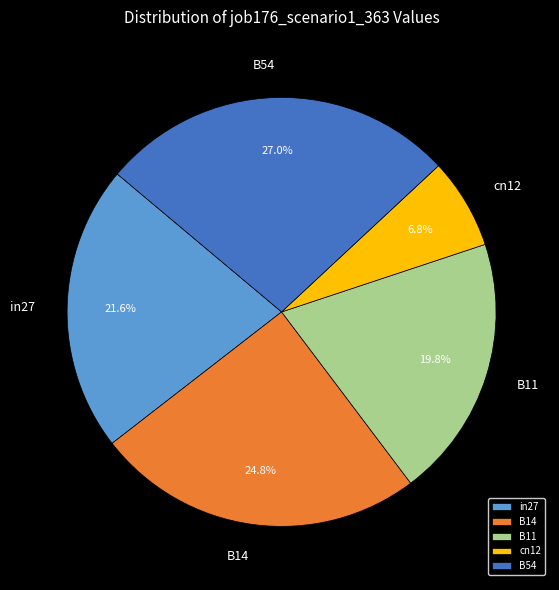

Do in27 and B54 together represent more than half of the pie?

No